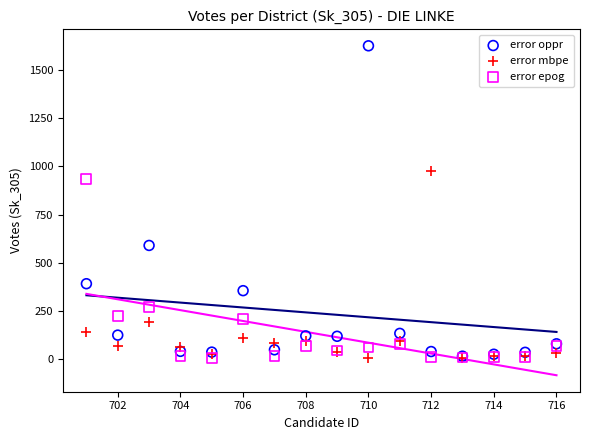

In the error oppr series, what Y value is closest to 820?

590